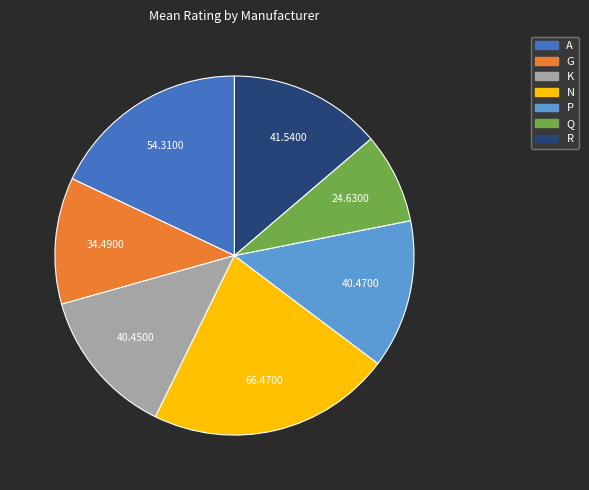

Do Q and N together represent more than half of the pie?

No